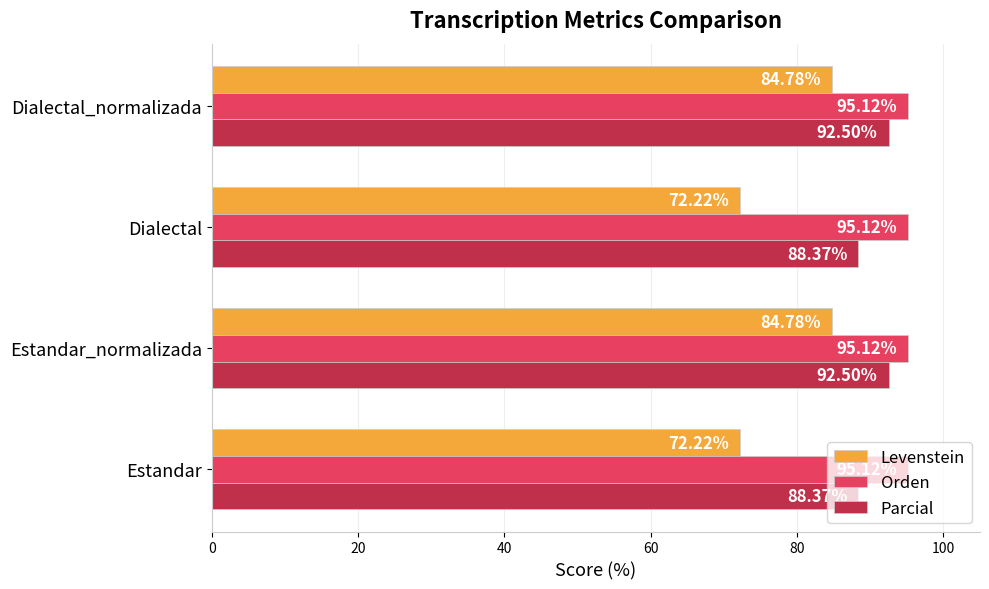

Rank the series by their average value, from highest to lowest.

Orden, Parcial, Levenstein